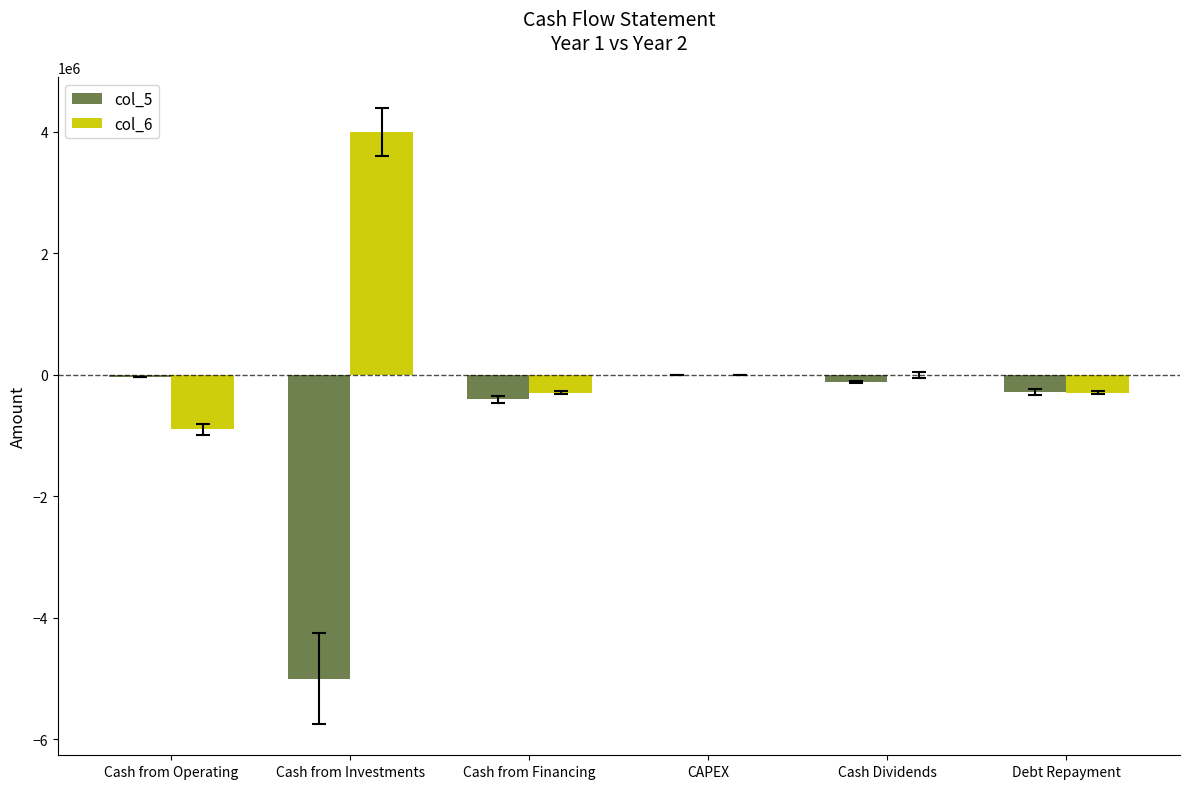

Is the value of col_6 at CAPEX greater than the value of col_5 at Debt Repayment?

Yes